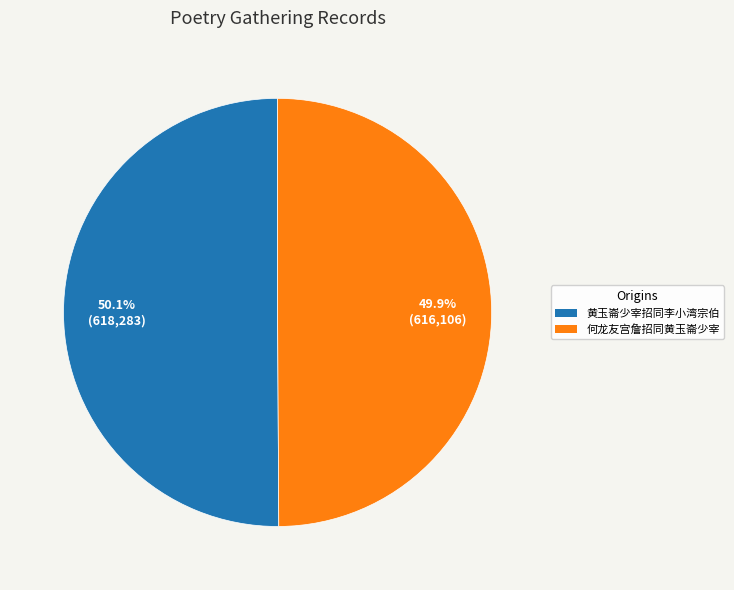

What is the ratio of the value at 何龙友宫詹招同黄玉崙少宰 to the value at 黄玉崙少宰招同李小湾宗伯?

1.0